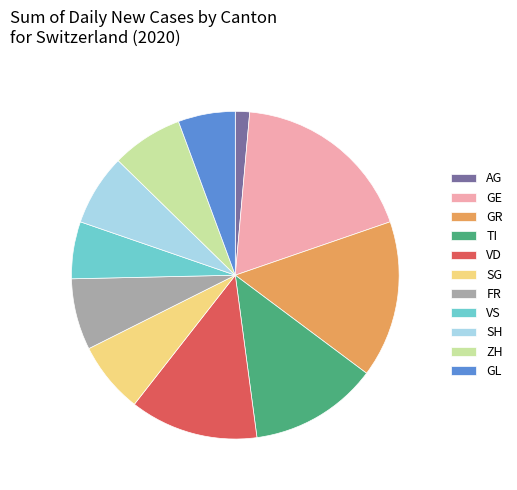

Which slice is the smallest?

AG